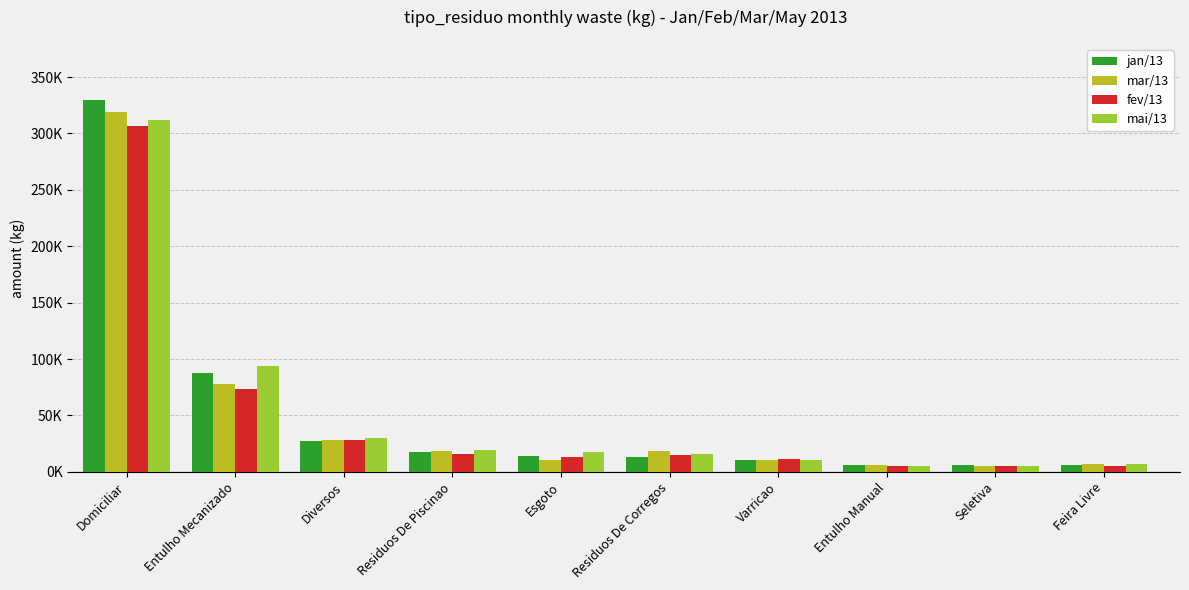

What value does the fev/13 series have at Entulho Mecanizado?

73157.9